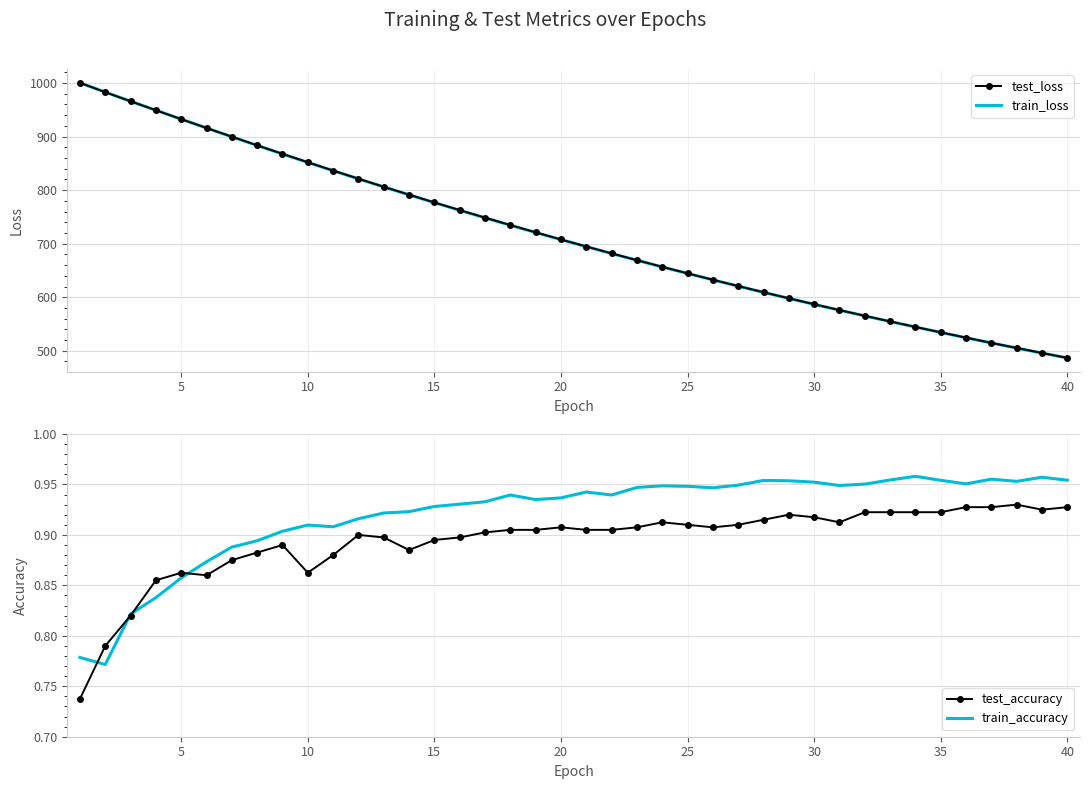

The train_loss series shows 707.6 at 20. True or false?

True